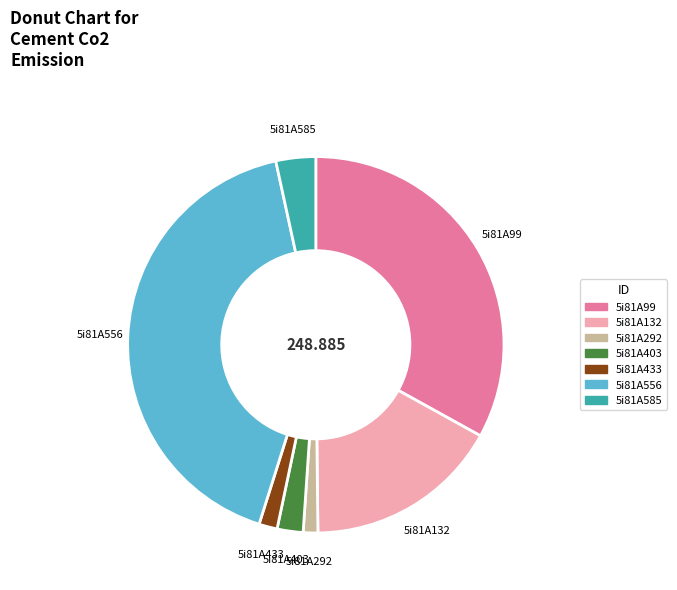

Does 5i81A292 represent more than half of the total?

No